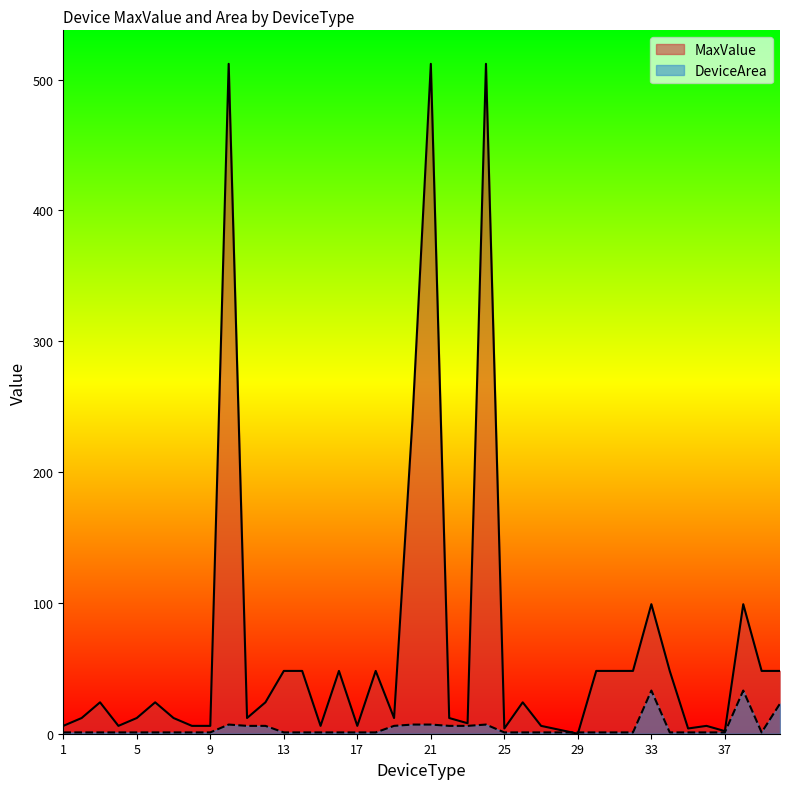

True or false: DeviceArea has more than 2 points higher than both neighbors.

True